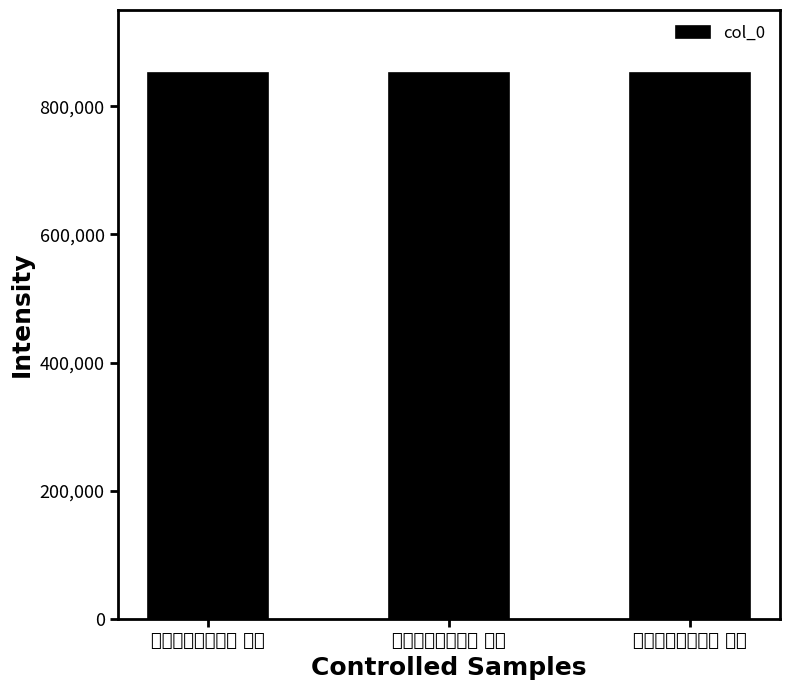

Reading left to right, transcribe all the data shown in this chart.

山中再次胡德昭韵 其一=851423	山中再次胡德昭韵 其二=851424	山中再次胡德昭韵 其三=851425